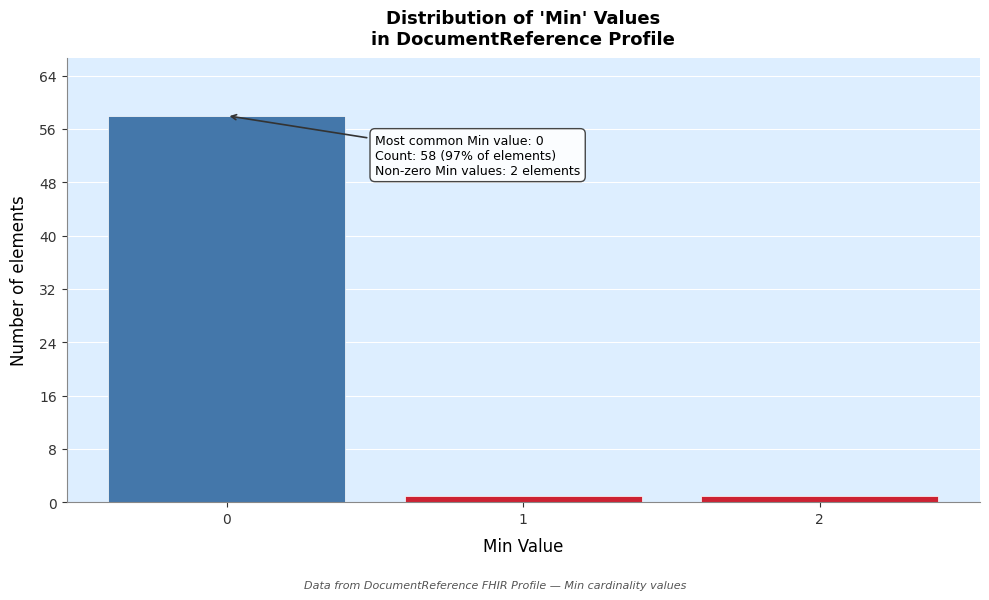

Reading left to right, list all the values displayed in this chart.

58	1	1